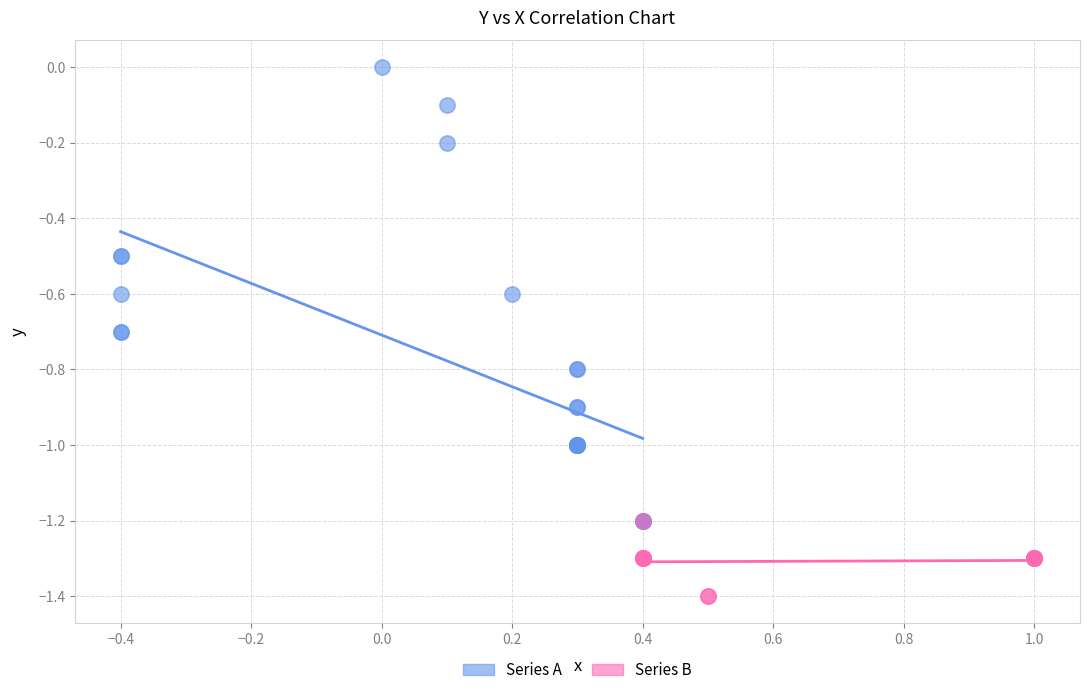

Which series reaches the minimum Y coordinate?

Series B